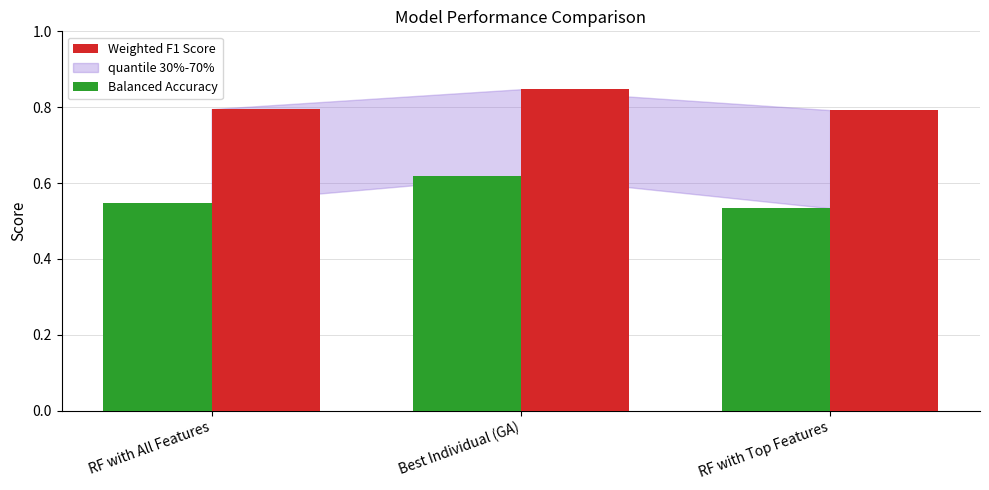

True or false: Weighted F1 Score has a value of 0.8 at RF with Top Features.

True